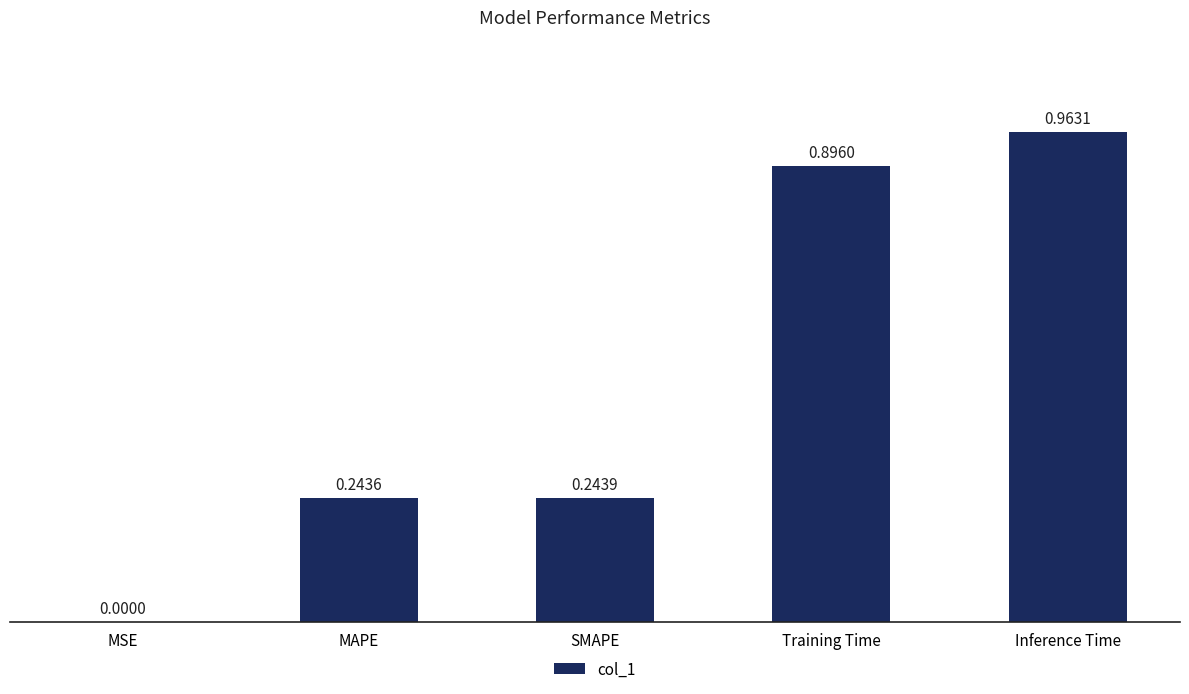

What is the average value?

0.5